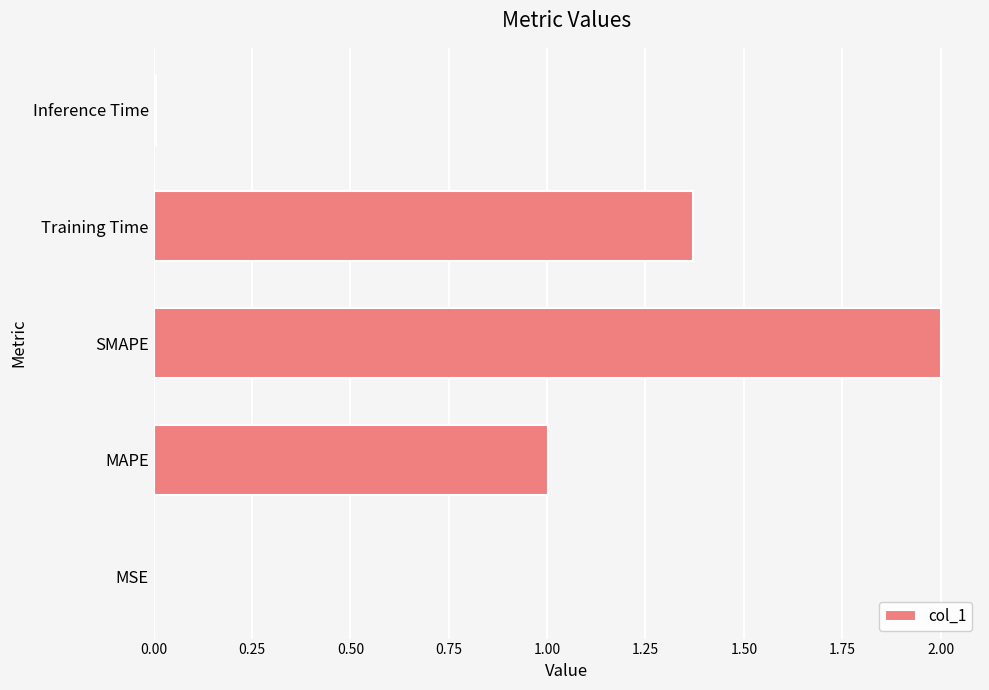

What is the change in value from SMAPE to Training Time?

-0.6